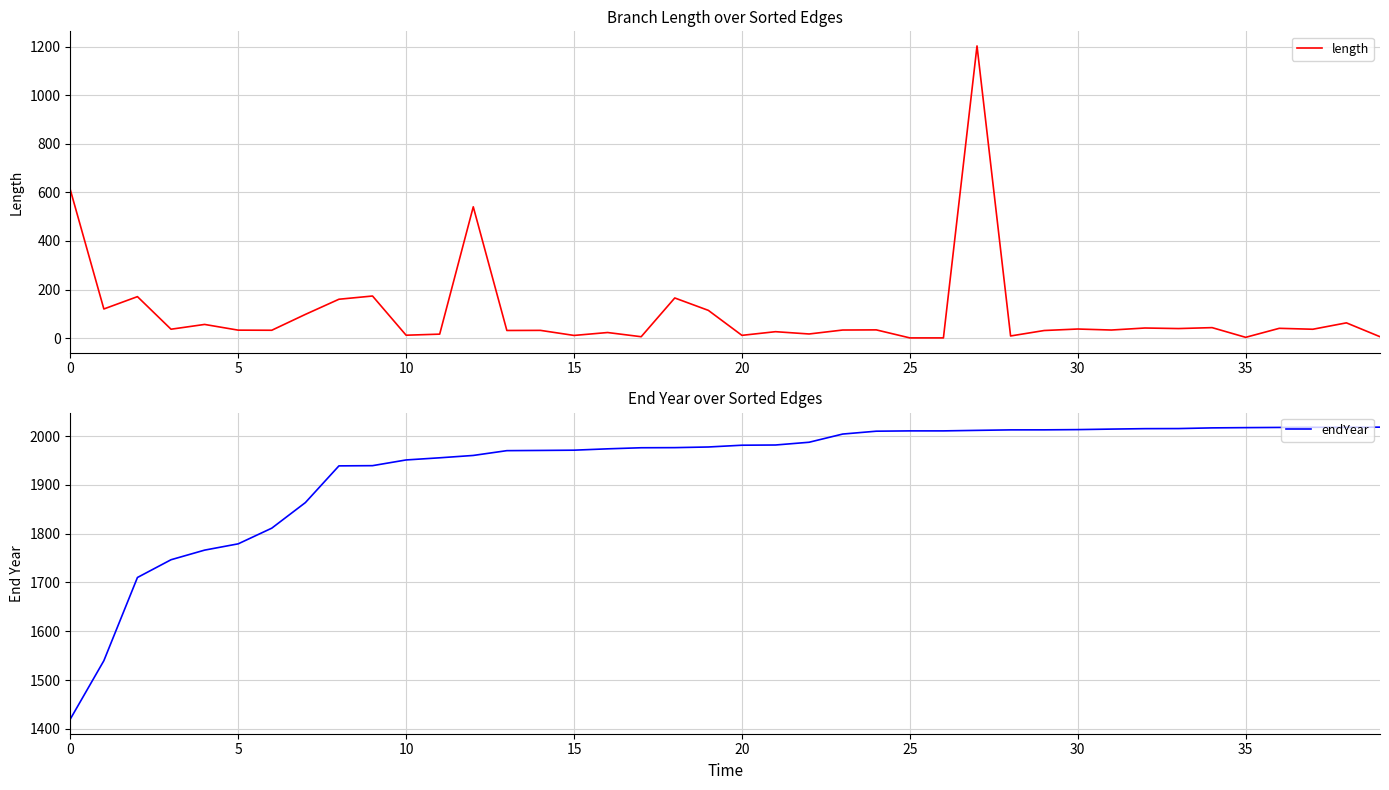

What is the highest value of the length series?

1203.6